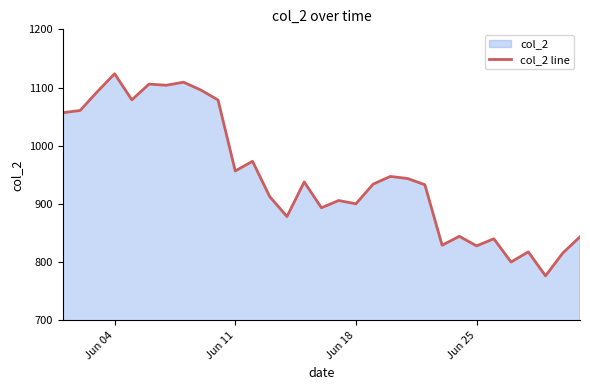

Does the chart display data point markers on the line(s)?

No